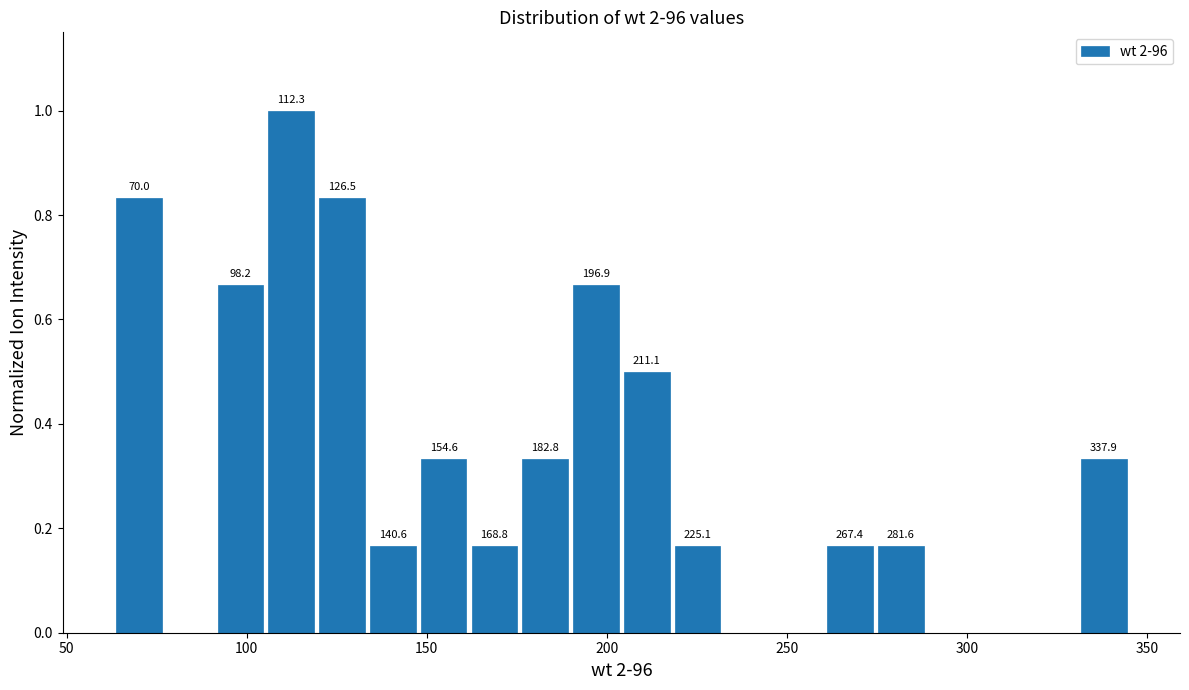

Around what value on the x-axis is the tallest bar? Give the approximate position of its centre, as read against the axis.

110